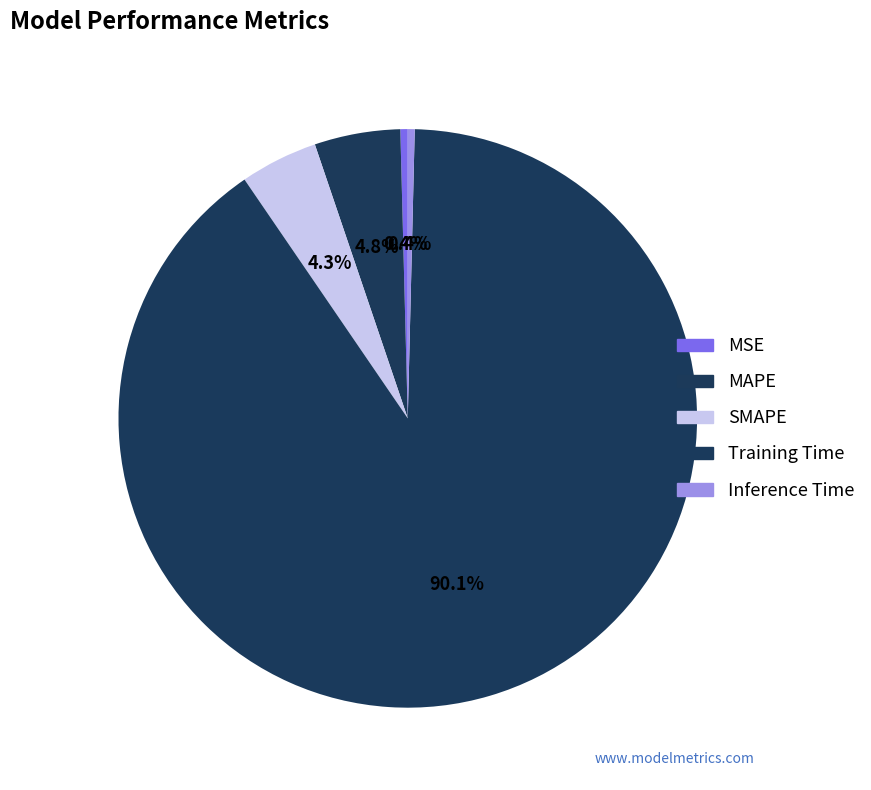

Between Training Time and MAPE, which is larger?

Training Time